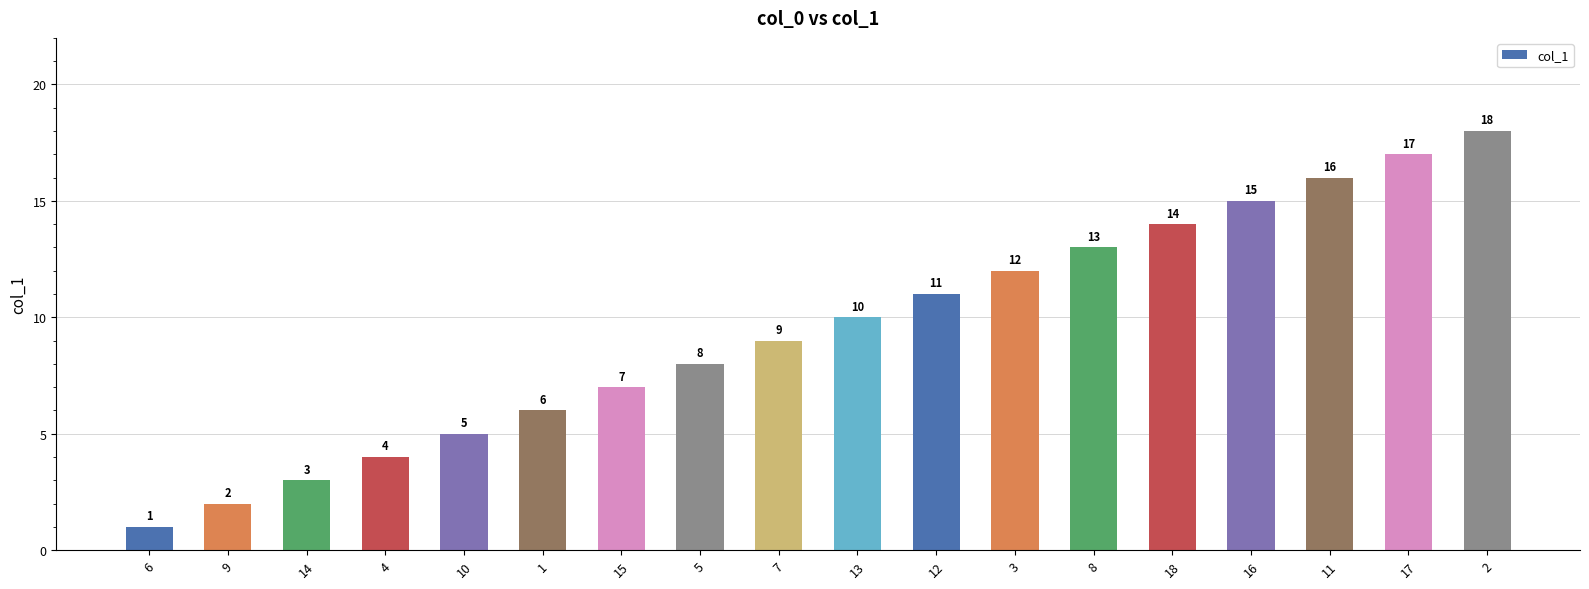

True or false: the data shows 24 at 16.

False